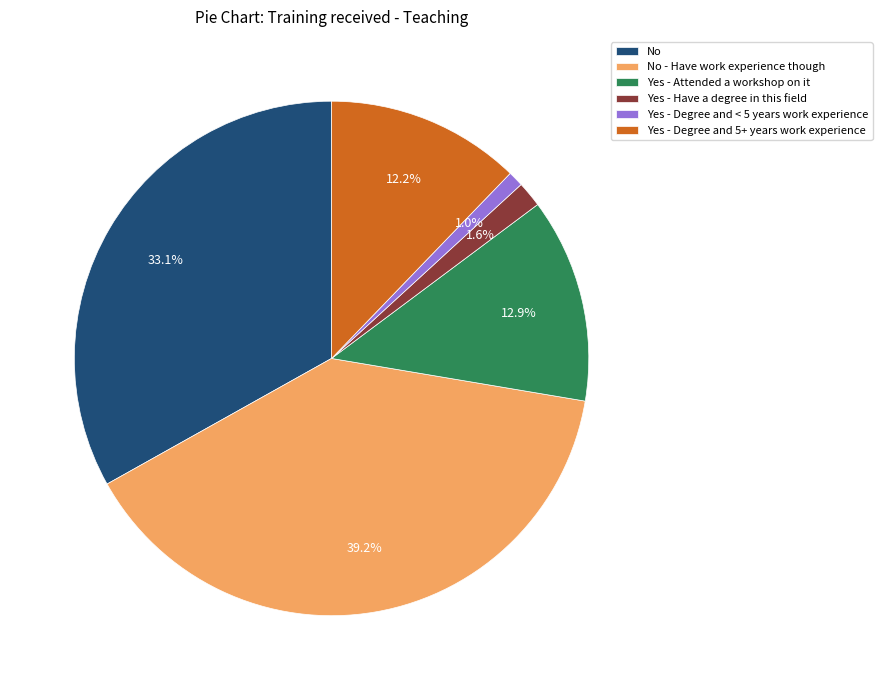

Between Yes - Degree and < 5 years work experience and No - Have work experience though, which is larger?

No - Have work experience though